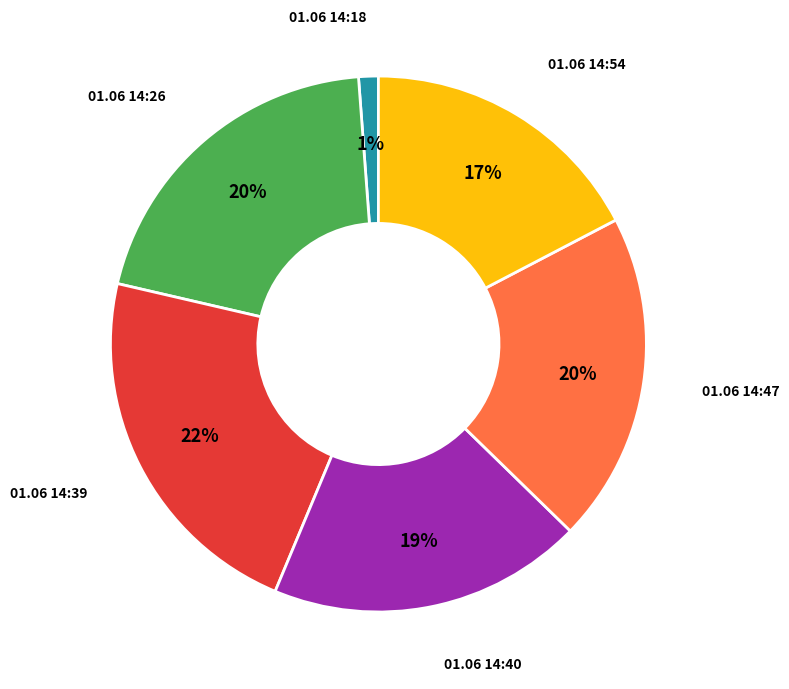

Does any single category account for the majority?

No